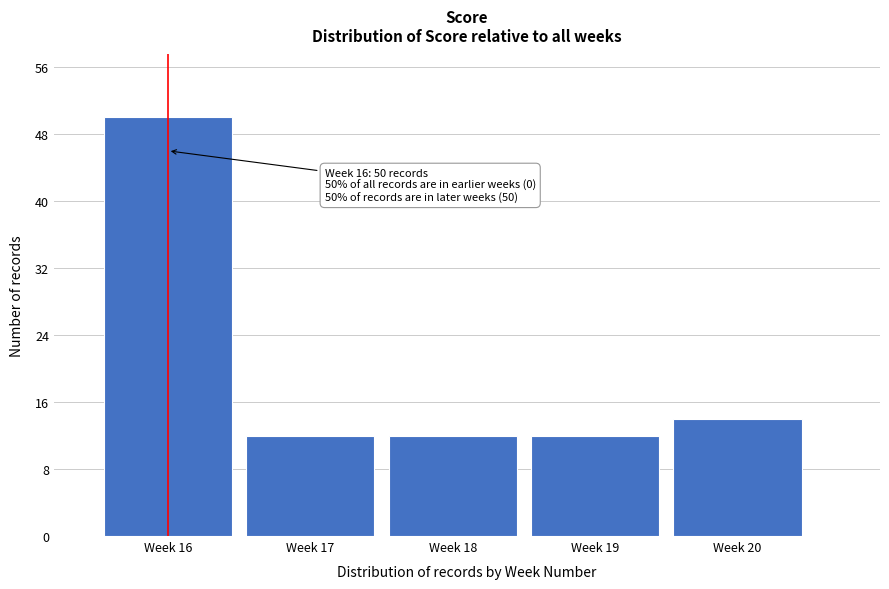

Reading left to right, extract all data points from this chart.

Week 16=50	Week 17=12	Week 18=12	Week 19=12	Week 20=14